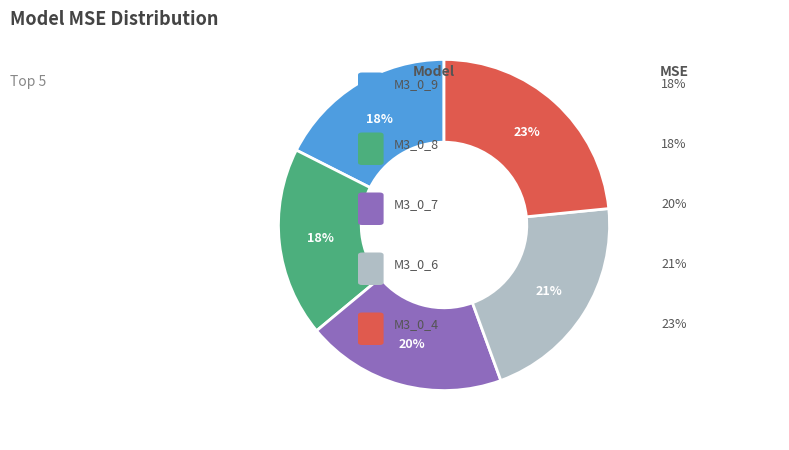

How many slices are in this pie chart?

5